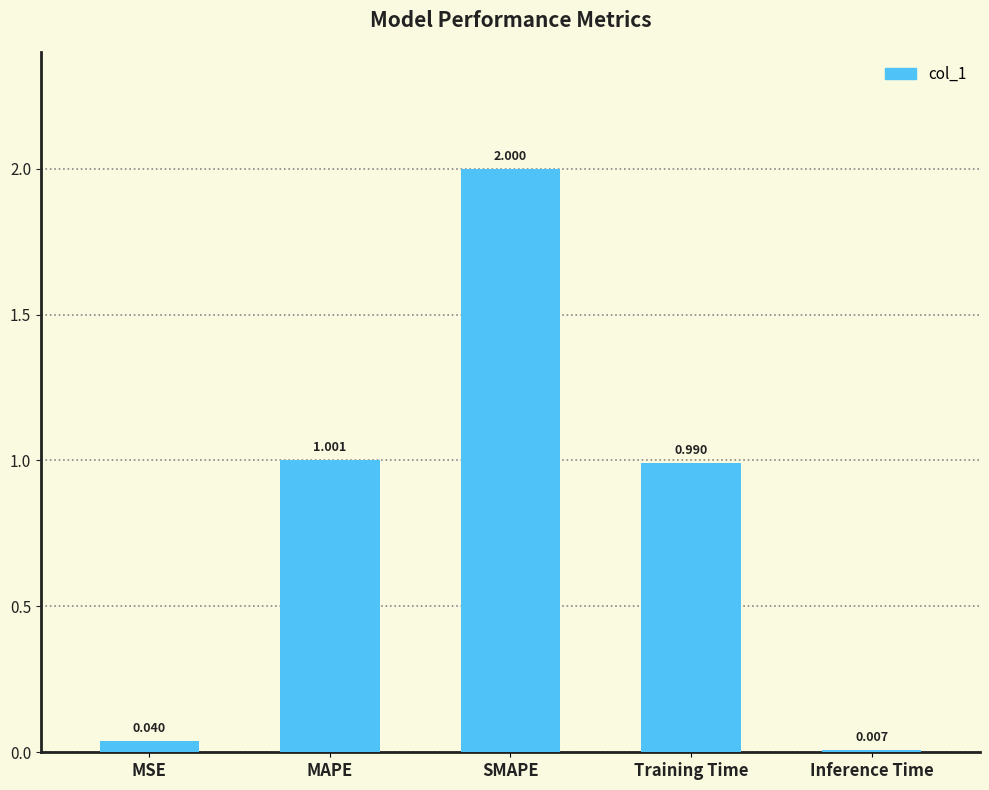

What is the sum of all values?

4.0